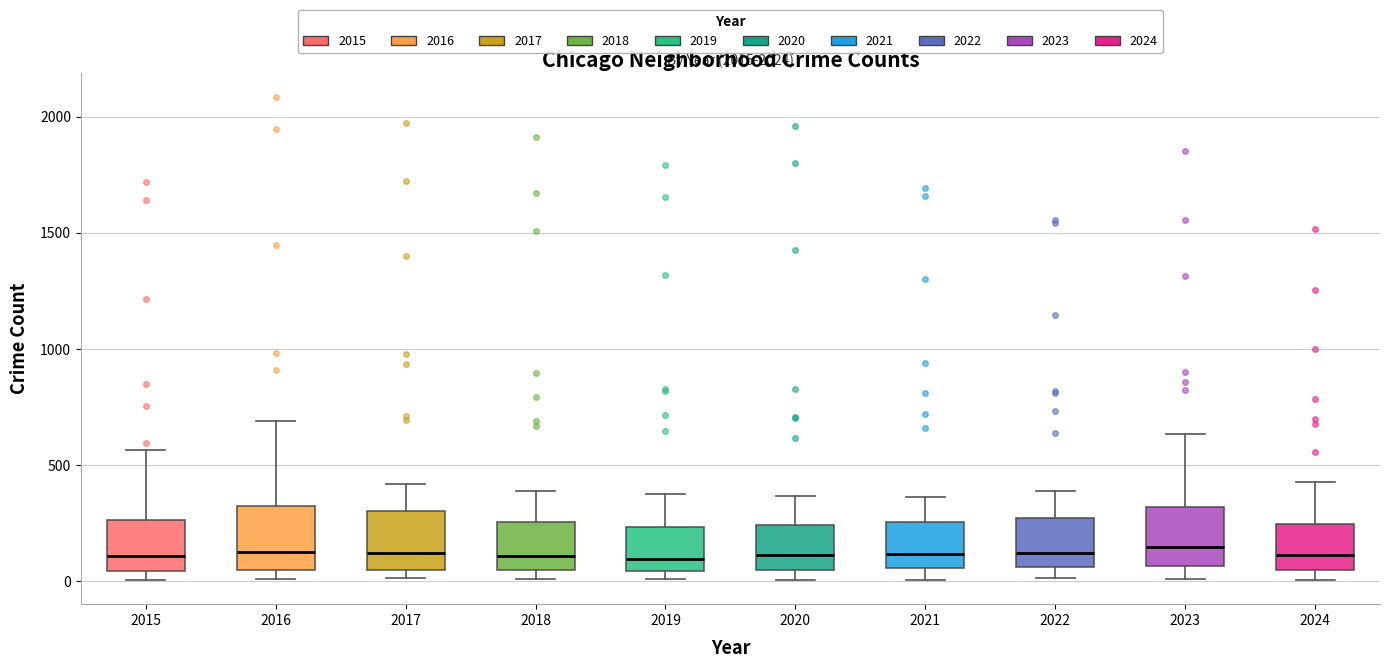

Where does the upper whisker of the box at x = 2022 end on the y-axis? The values are not printed on the chart, so give them approximately, as read against the axis.

400